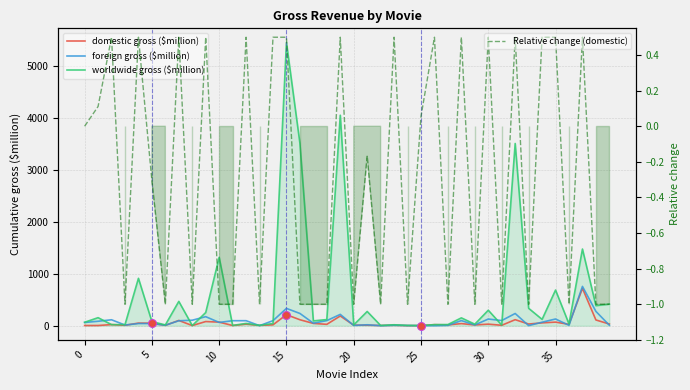

Which series contains the highest Y value?

worldwide gross ($million)